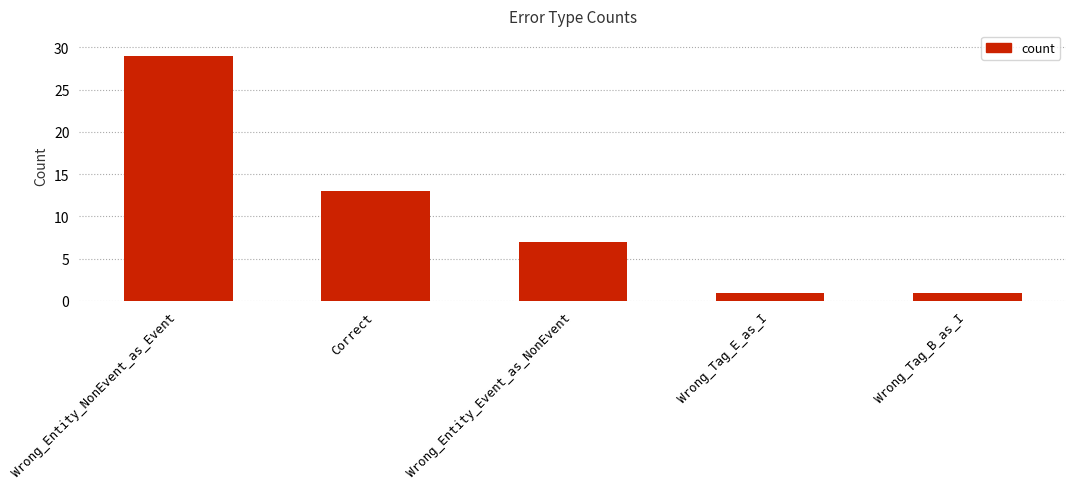

Count the number of categories in the chart.

5